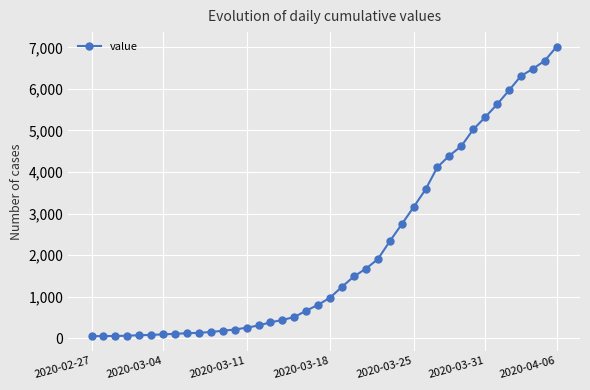

What is the greatest value displayed?

7017